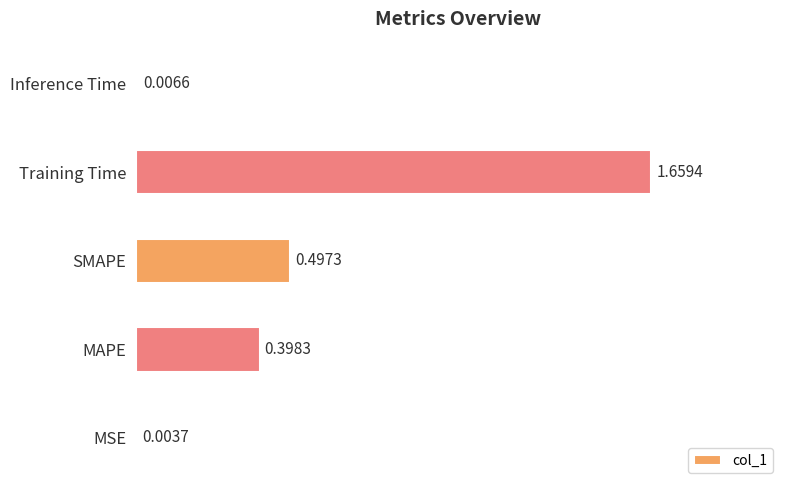

Which category has the highest value across all series?

Training Time